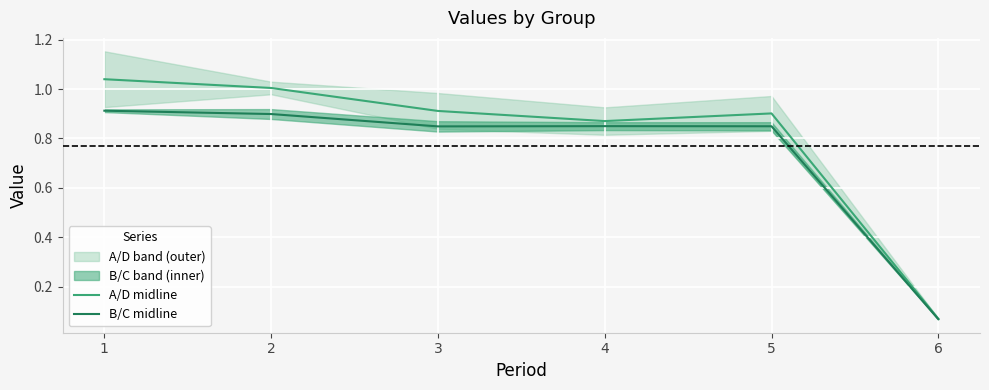

Reading left to right, what are all the values shown in this chart?

A/D midline: 1=1.0	2=1.0	3=0.9	4=0.9	5=0.9	6=0.1
B/C midline: 1=0.9	2=0.9	3=0.8	4=0.8	5=0.8	6=0.1